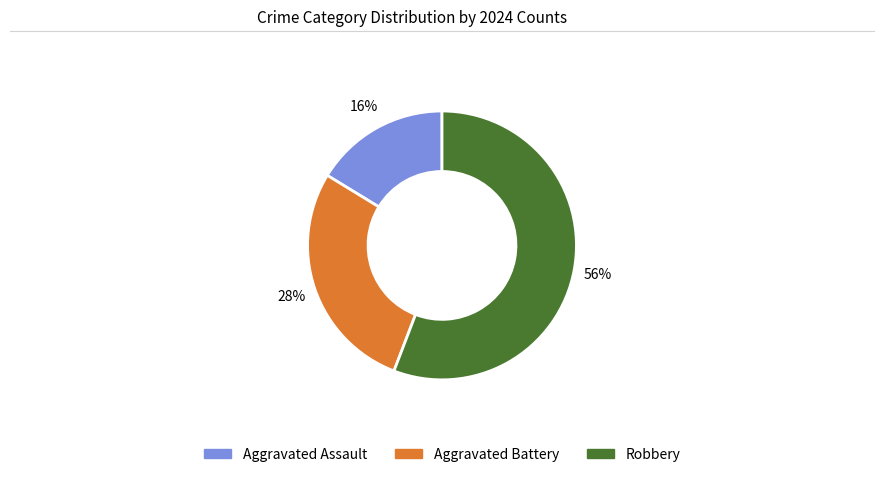

Combined, do Aggravated Battery and Robbery account for over 50%?

Yes